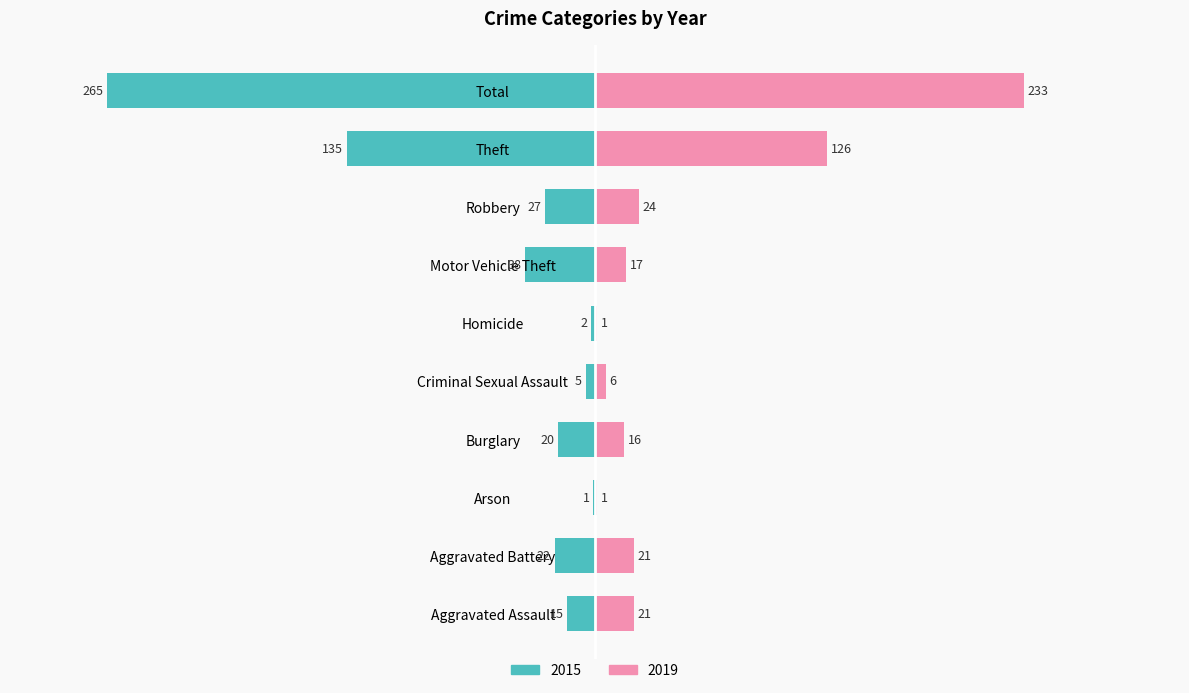

What position from the right is Motor Vehicle Theft?

4